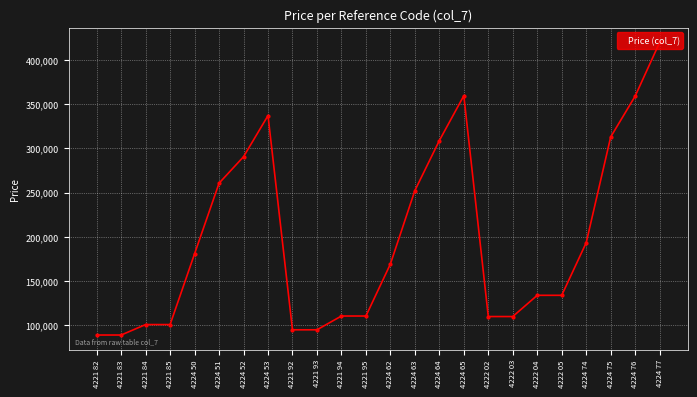

How many categories are shown in the chart?

24